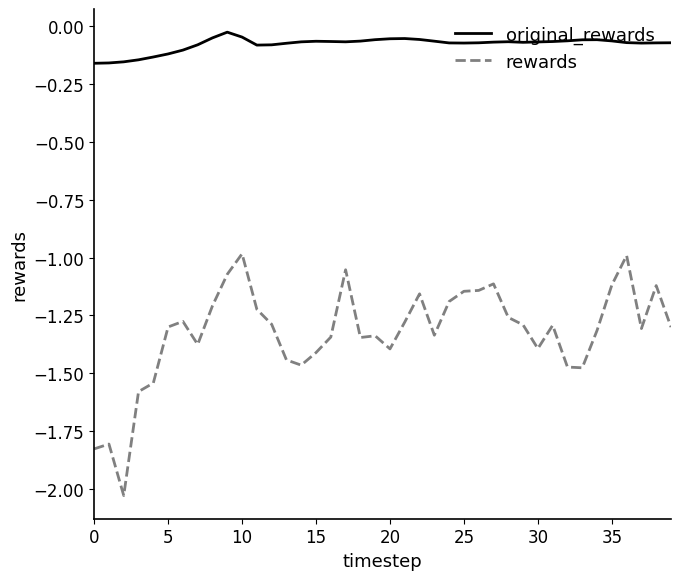

Which series has the largest range (max minus min)?

rewards